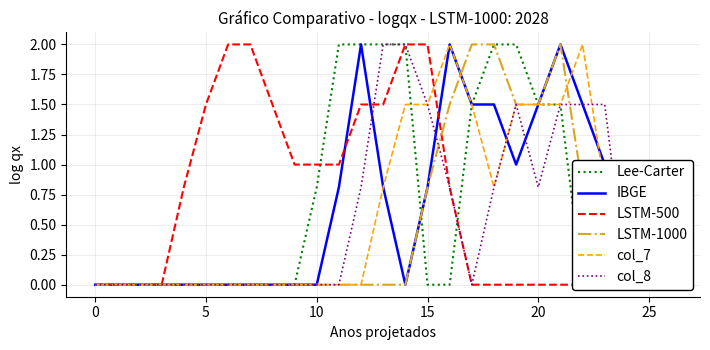

The value of LSTM-500 at 18 is -1.2. True or false?

False